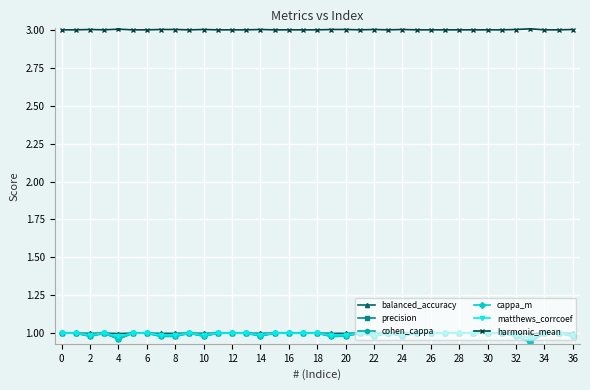

Which series has the widest spread of values?

cappa_m